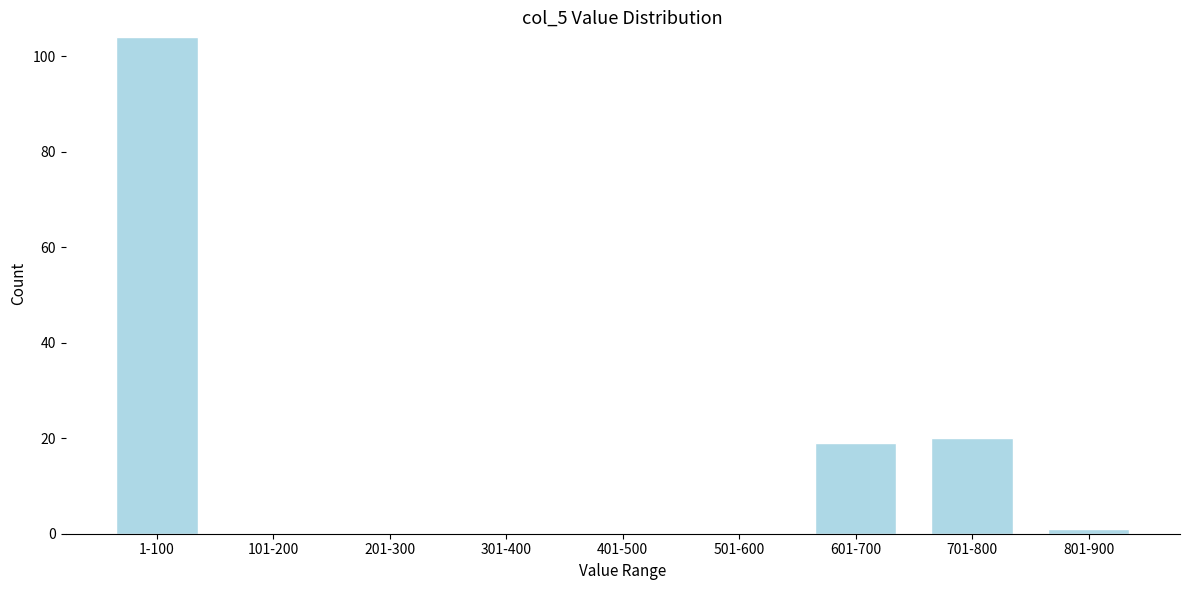

Reading left to right, transcribe all the data shown in this chart.

1-100=104	101-200=0	201-300=0	301-400=0	401-500=0	501-600=0	601-700=19	701-800=20	801-900=1